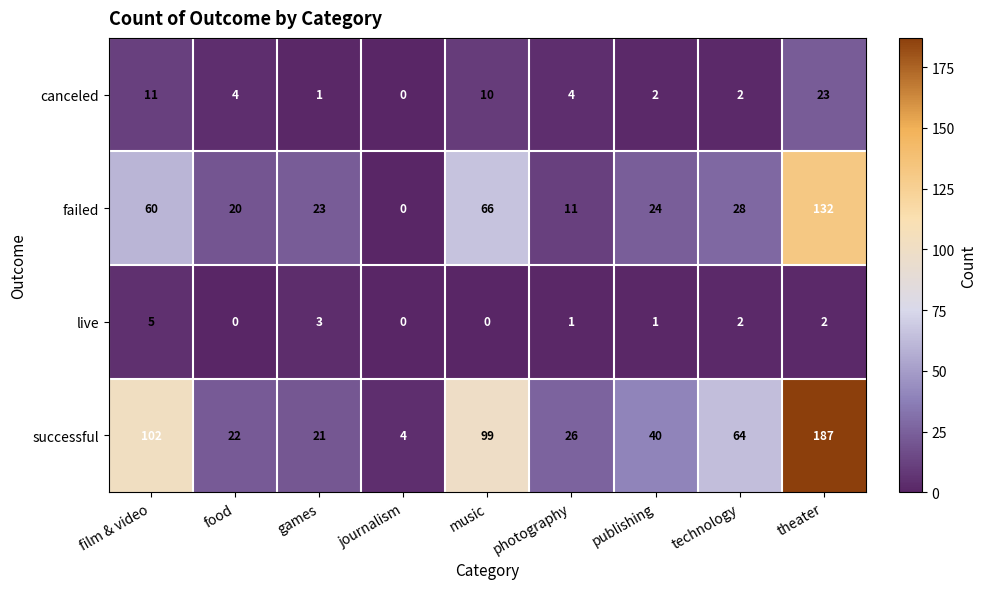

List the series in order of their peak value, highest first.

successful, failed, canceled, live